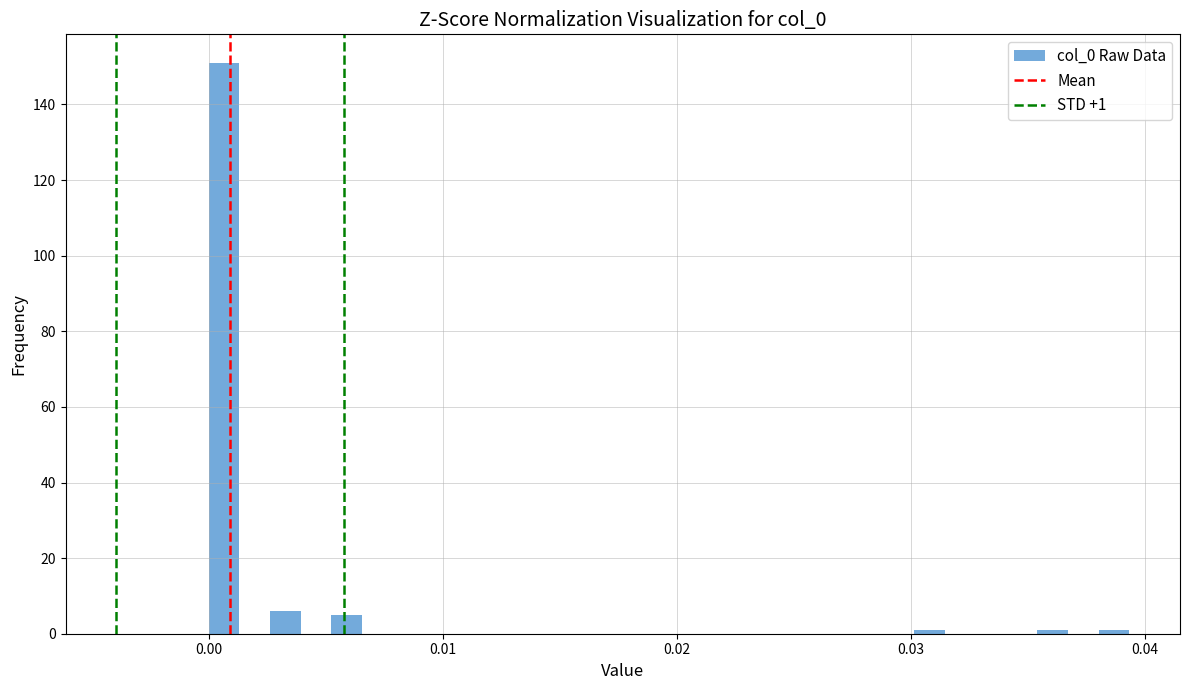

Around what value on the x-axis is the tallest bar? Give the approximate position of its centre, as read against the axis.

0.001